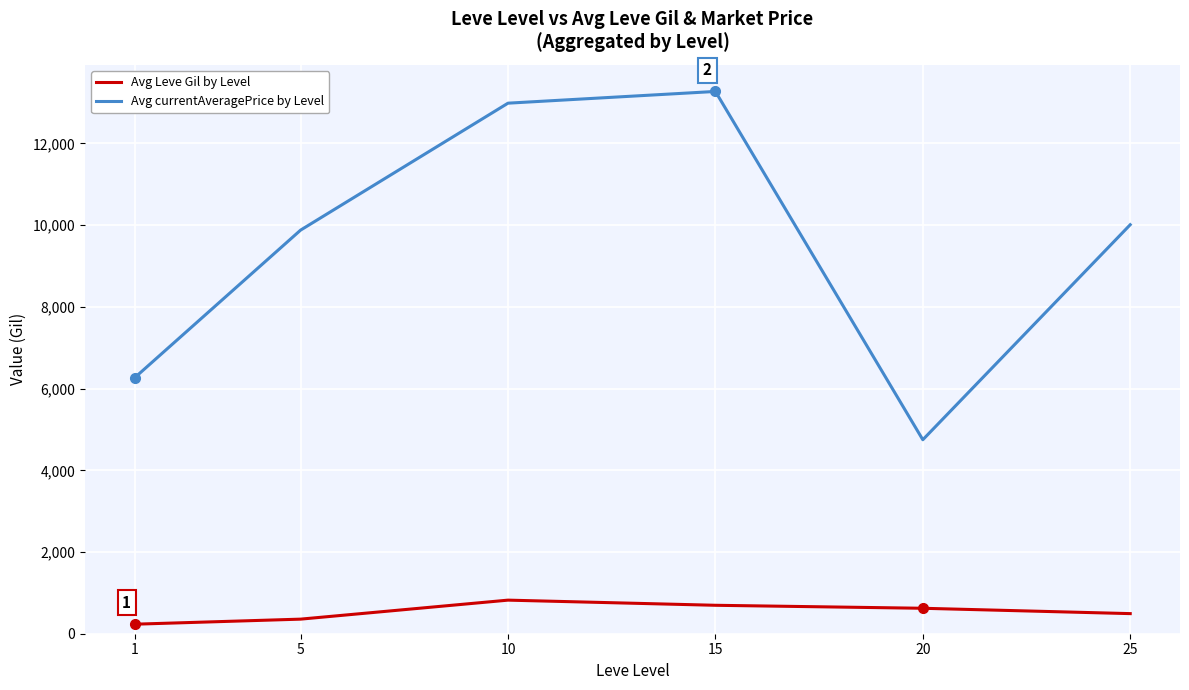

At how many categories does at least one series exceed 8603?

4